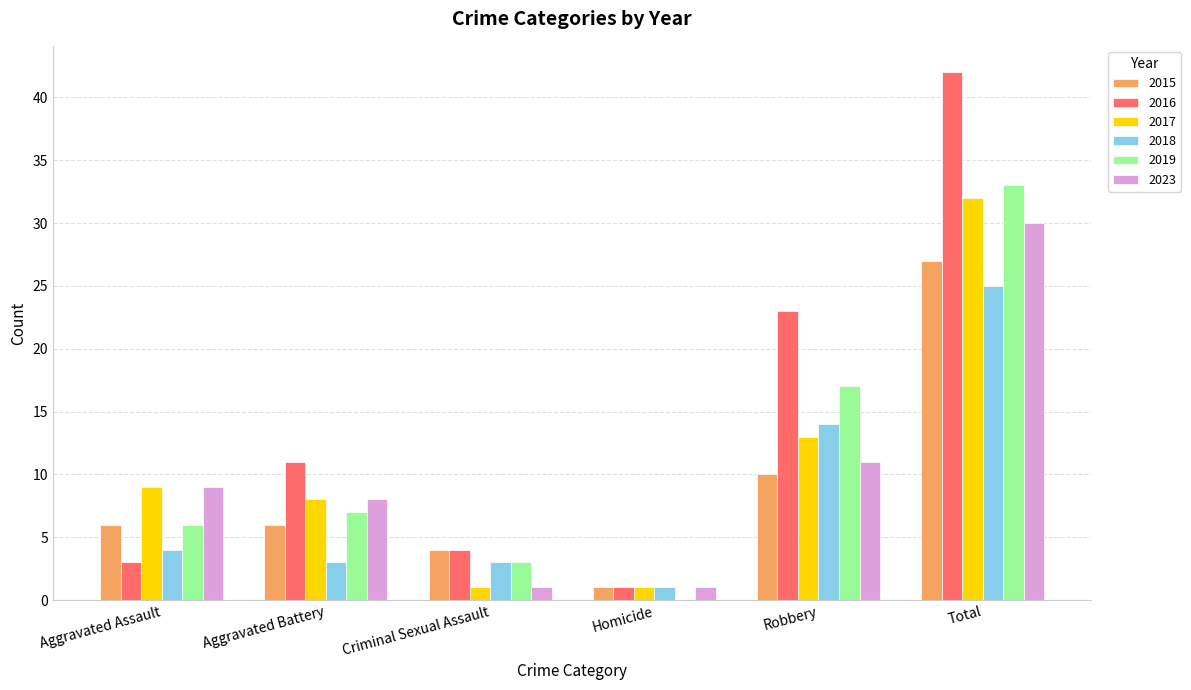

What is the total value across all series at Homicide?

5